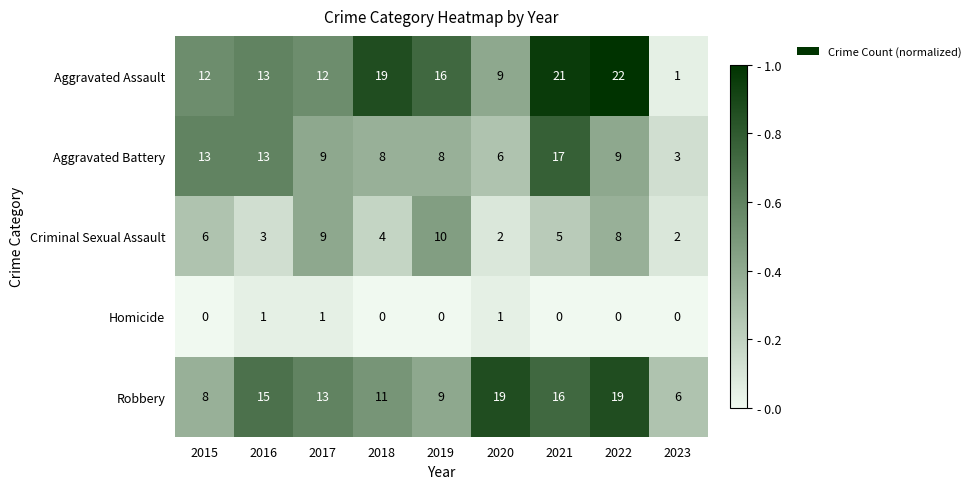

At 2018, list the series in order from largest to smallest.

Aggravated Assault, Robbery, Aggravated Battery, Criminal Sexual Assault, Homicide